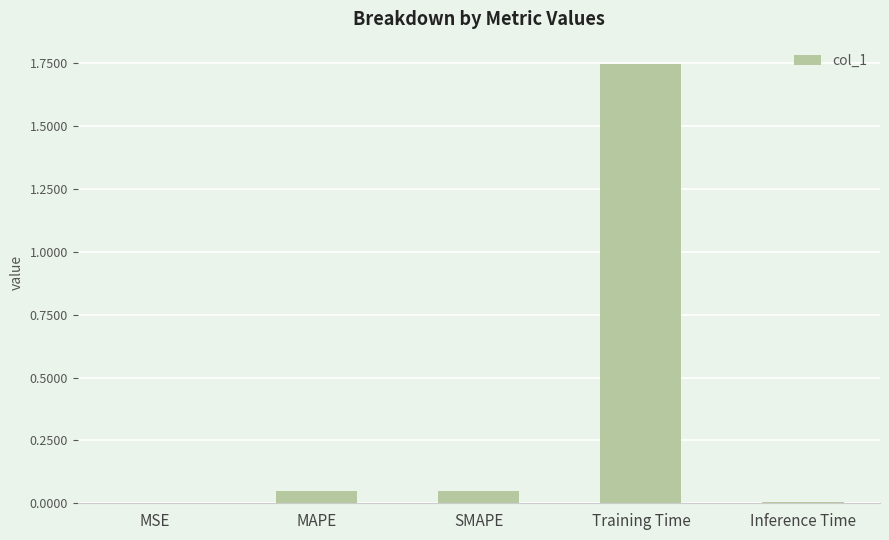

What is the sum of all values?

1.9